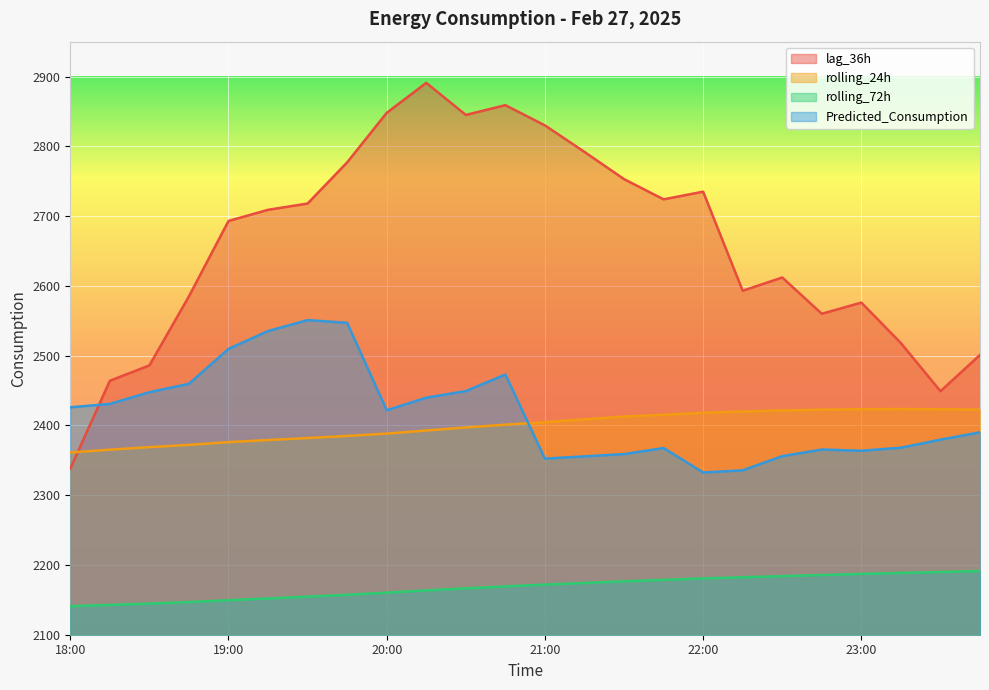

Reading right to left, what are all the values shown in this chart?

lag_36h: 2501.0	2449.0	2518.0	2576.0	2560.0	2612.0	2593.0	2735.0	2724.0	2753.0	2792.0	2830.0	2859.0	2845.0	2891.0	2848.0	2777.0	2718.0	2709.0	2693.0	2585.0	2486.0	2464.0	2338.0
rolling_24h: 2422.6	2423.1	2423.5	2423.2	2422.5	2421.4	2419.9	2418.1	2415.3	2412.7	2408.7	2404.6	2401.0	2397.1	2392.7	2388.3	2384.9	2381.9	2379.0	2376.0	2372.1	2368.9	2365.2	2361.2
rolling_72h: 2191.3	2189.9	2188.6	2187.2	2185.6	2184.0	2182.4	2180.7	2178.6	2176.5	2174.2	2171.9	2169.3	2166.5	2163.6	2160.3	2157.3	2154.5	2152.0	2149.4	2146.8	2144.6	2142.8	2140.8
Predicted_Consumption: 2390.1	2379.5	2368.0	2363.7	2365.4	2356.0	2335.6	2332.6	2367.5	2358.9	2355.7	2352.4	2473.0	2449.2	2439.7	2421.7	2547.0	2550.9	2535.2	2509.7	2459.6	2447.6	2430.8	2426.0